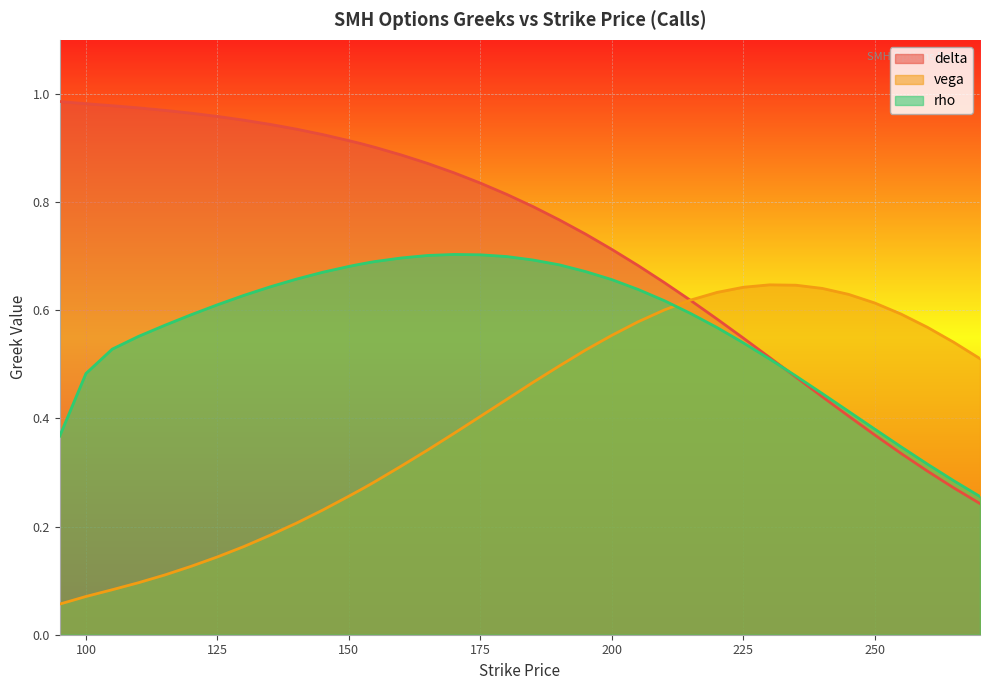

True or false: rho has more than 2 interior local peaks.

False